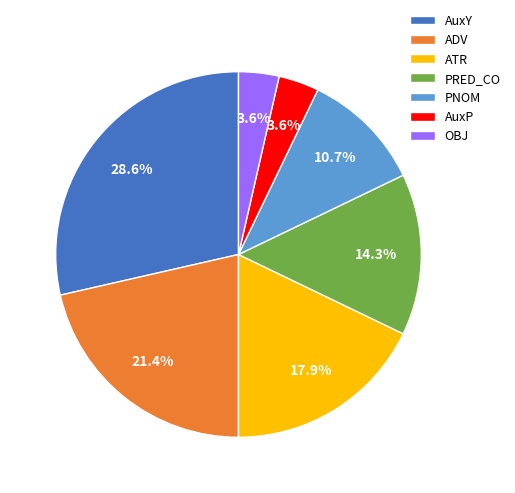

What percentage is NOT represented by ATR?

82.1%